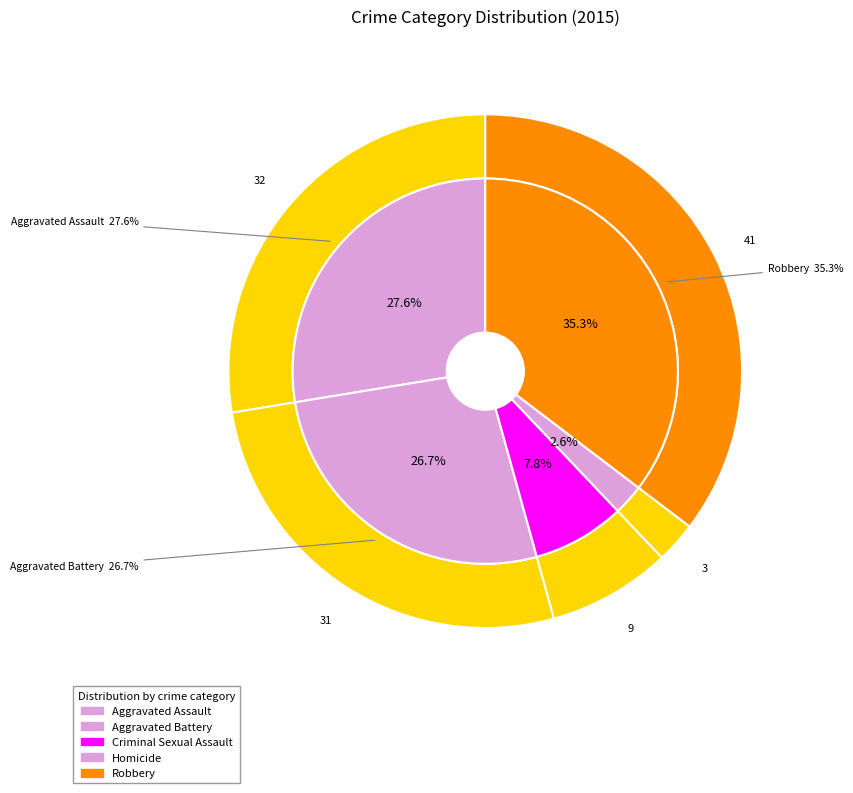

To the nearest percent, what is the combined percentage of Aggravated Battery and Robbery?

62%